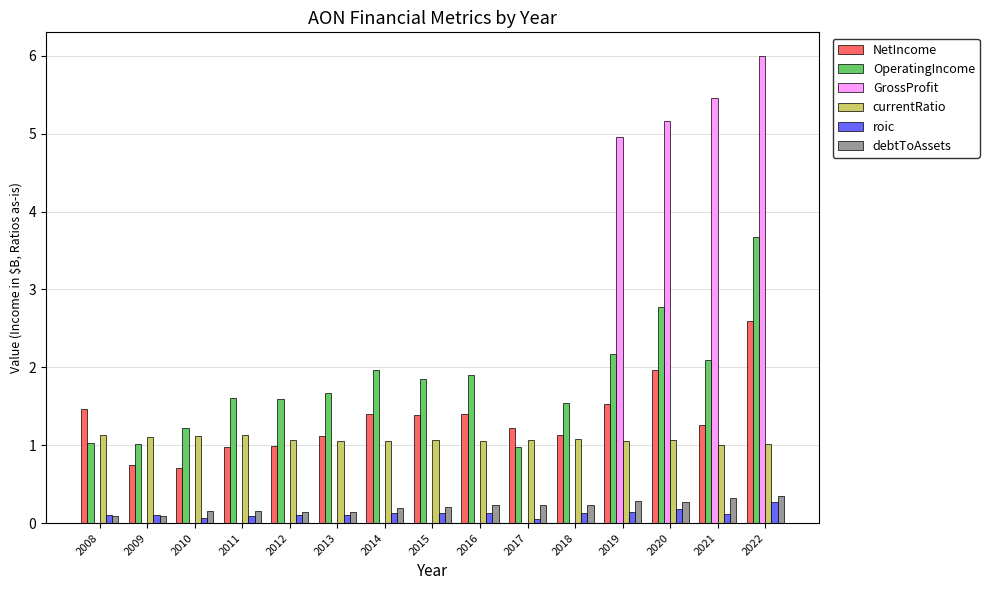

The GrossProfit series shows 8.1 at 2019. True or false?

False